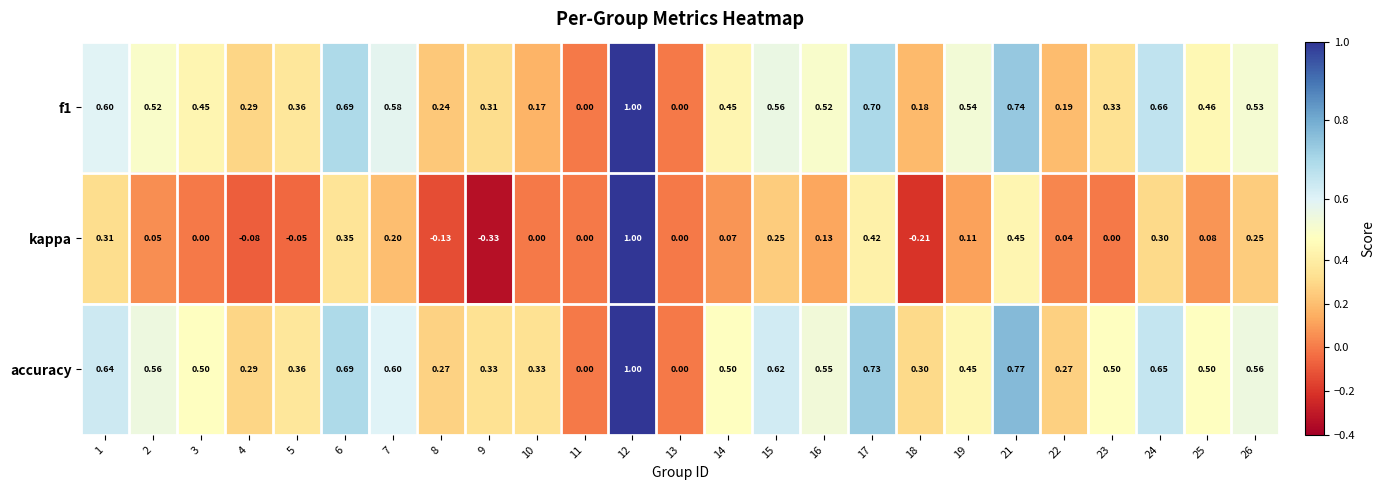

Which series has the widest spread of values?

kappa